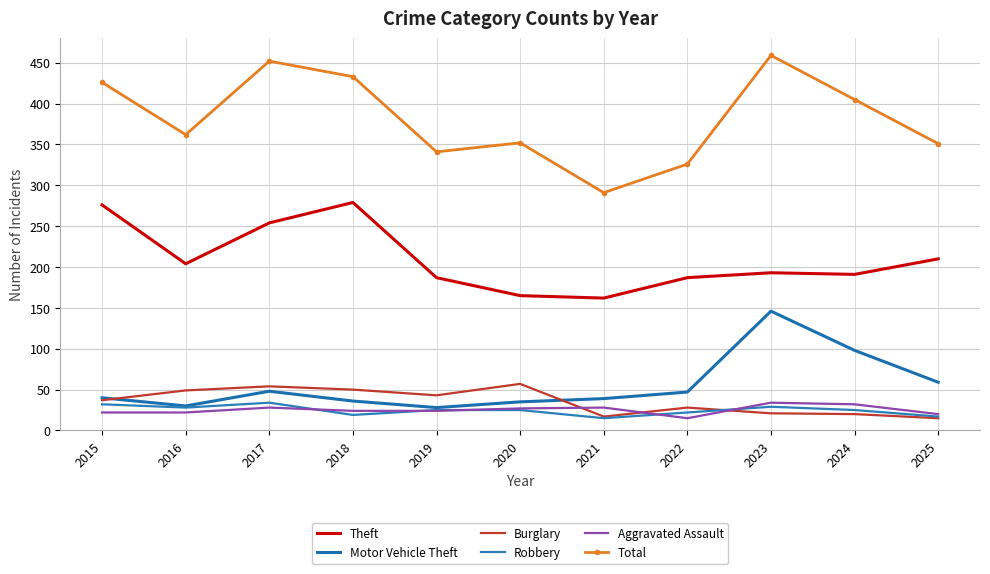

At which category does Theft reach its first local valley?

2016